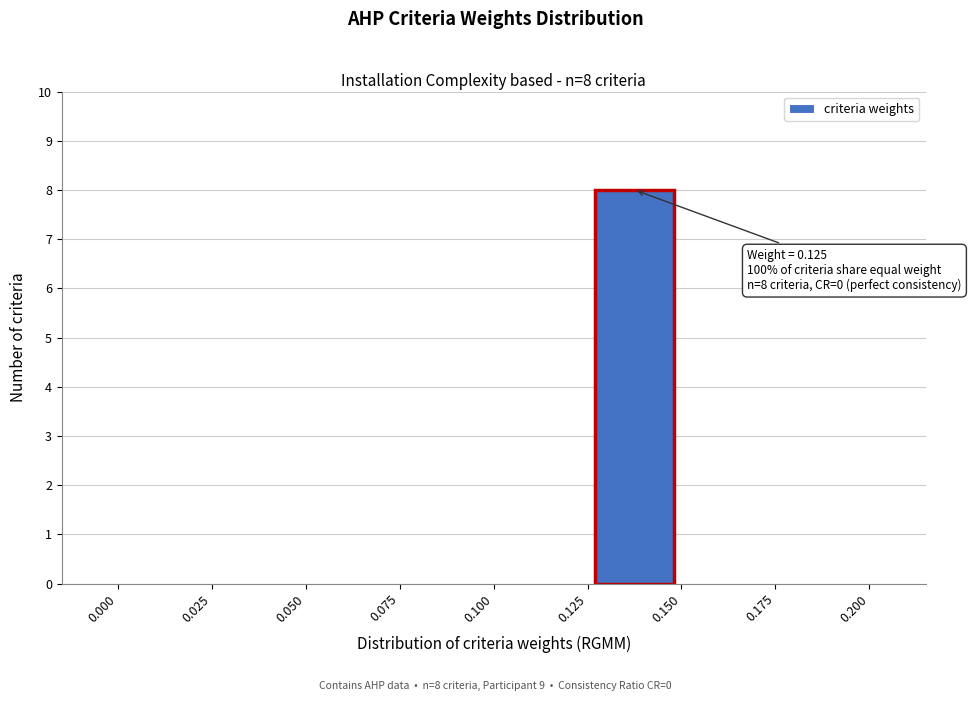

Which range on the x-axis has the tallest bar?

0.125 to 0.150